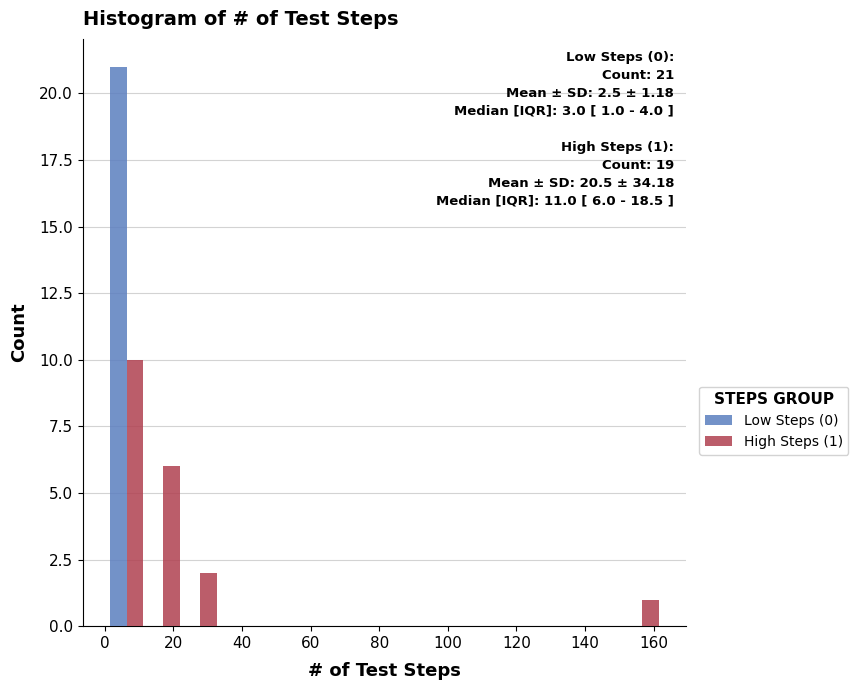

In the High Steps (1) series, which range on the x-axis has the tallest bar?

2 to 12